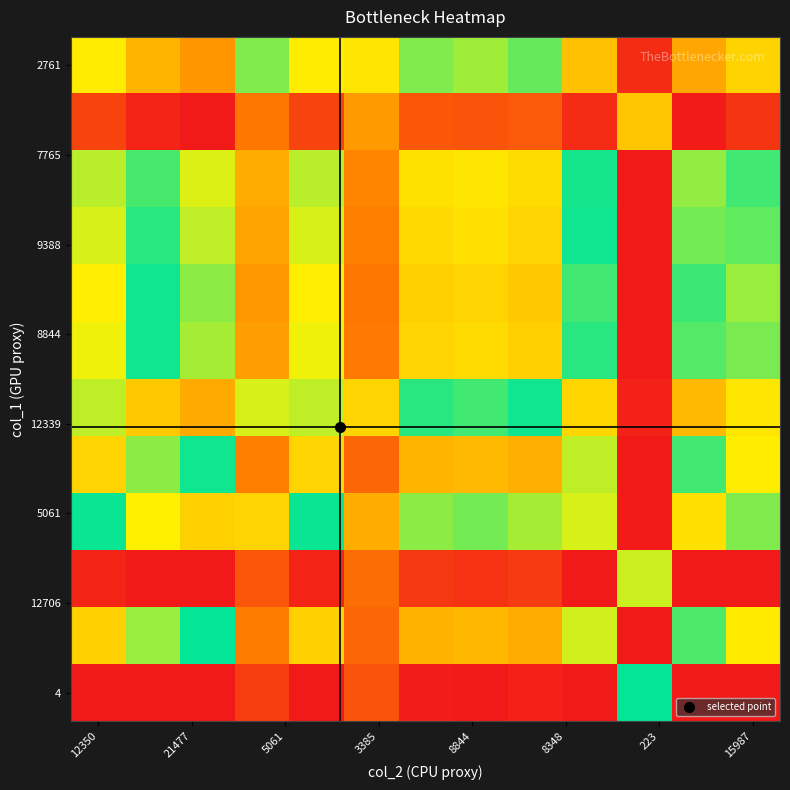

What is the greatest value displayed?

1.0